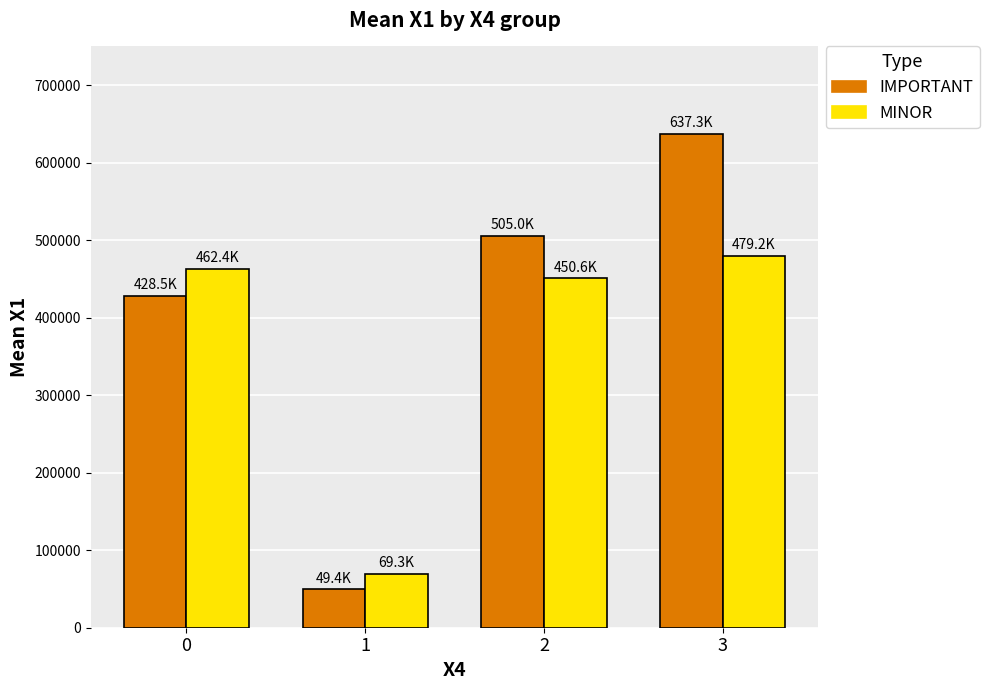

Rank the series by their average value, from lowest to highest.

MINOR, IMPORTANT